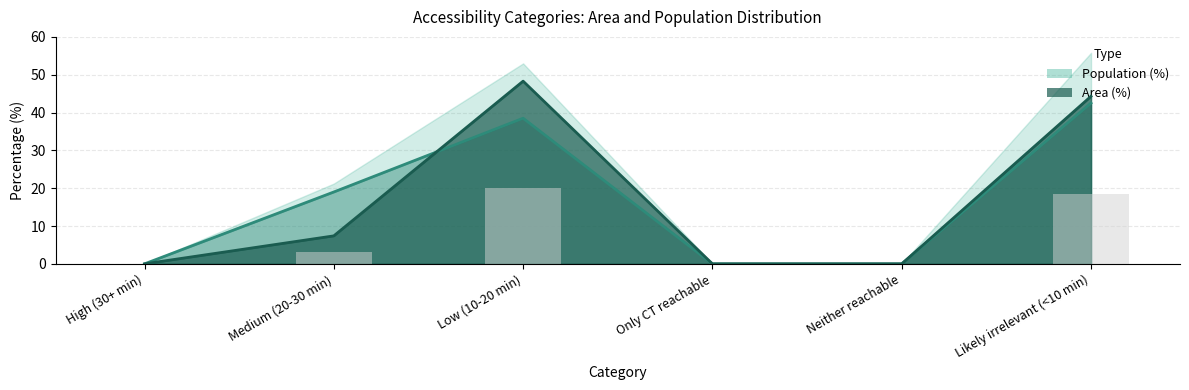

Is the value of Population (%) at Neither reachable greater than the value of Area (%) at Likely irrelevant (<10 min)?

No